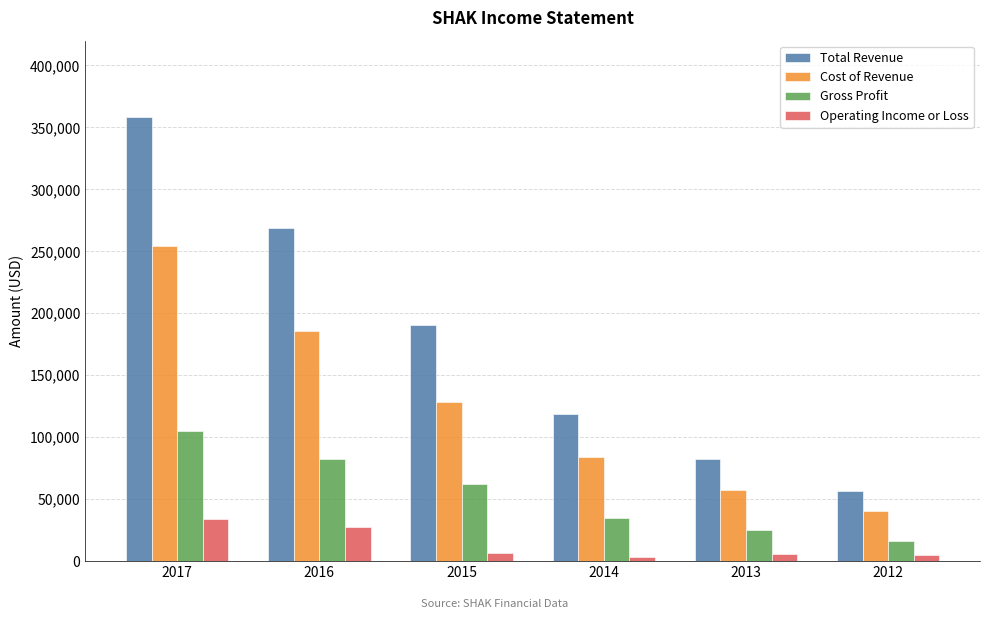

What is the sum of all Gross Profit values?

324900